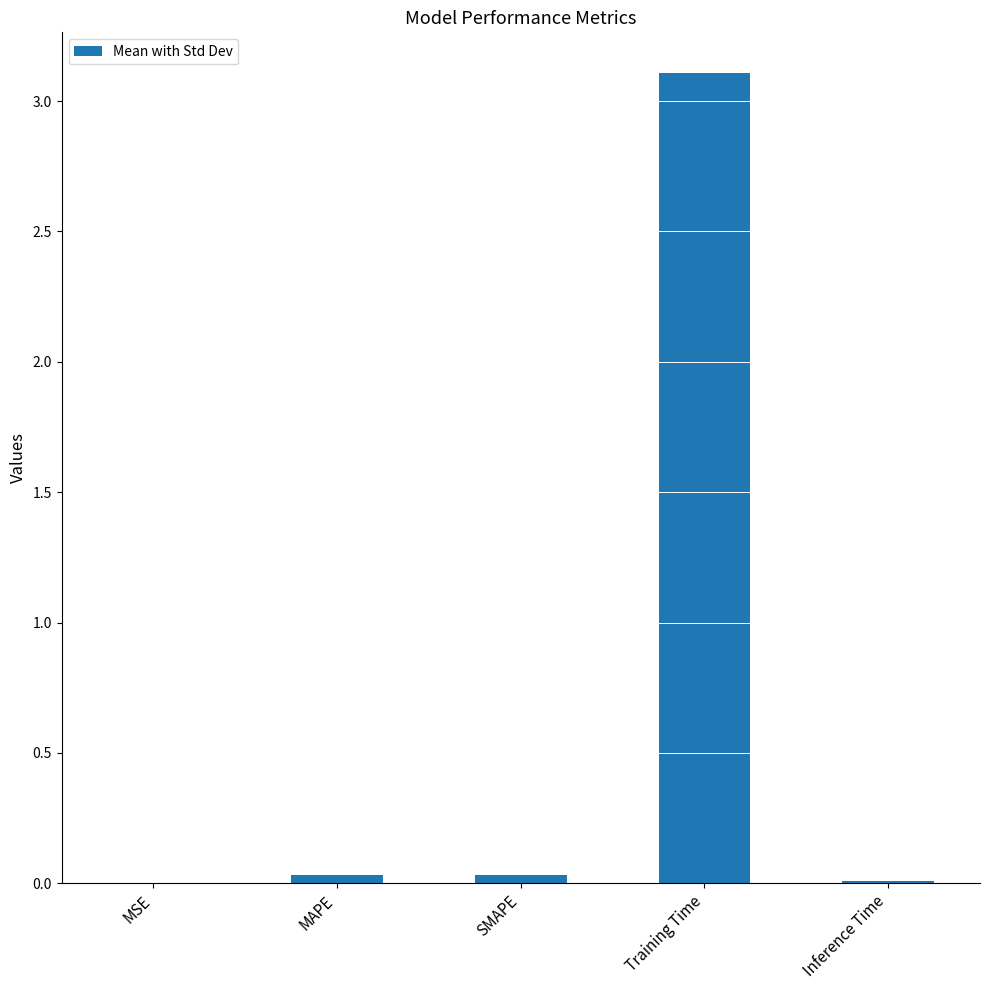

Which category has the highest value across all series?

Training Time